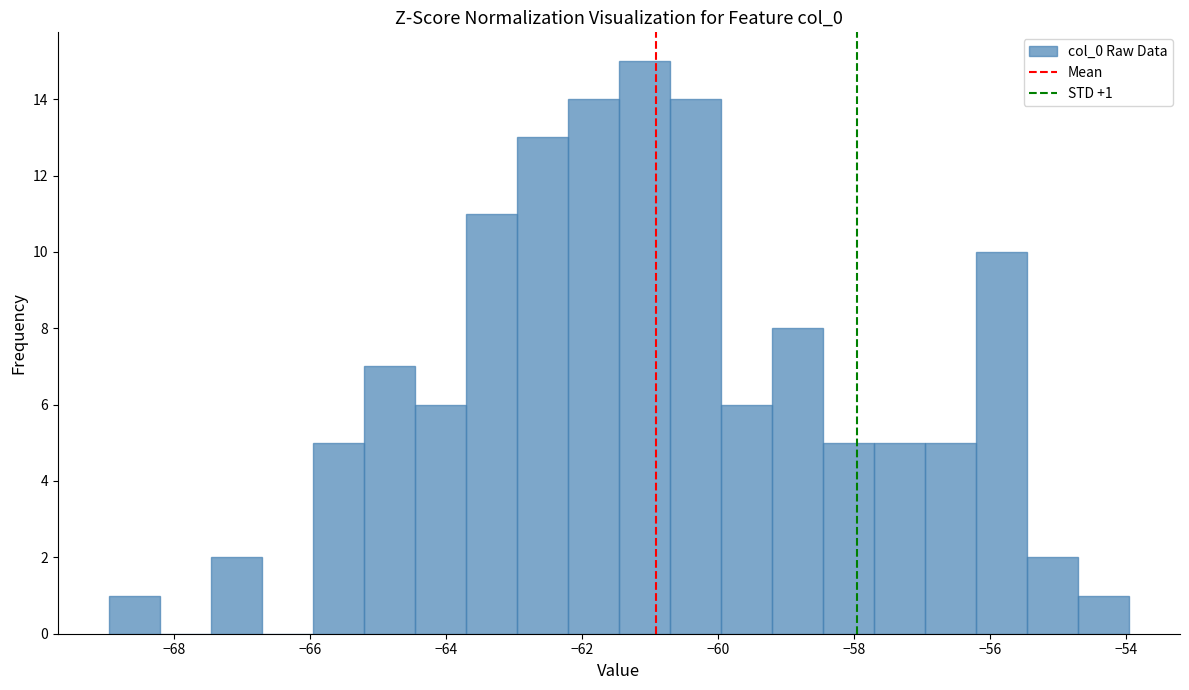

Read against the x-axis, roughly where is the centre of the tallest bar?

-61.0